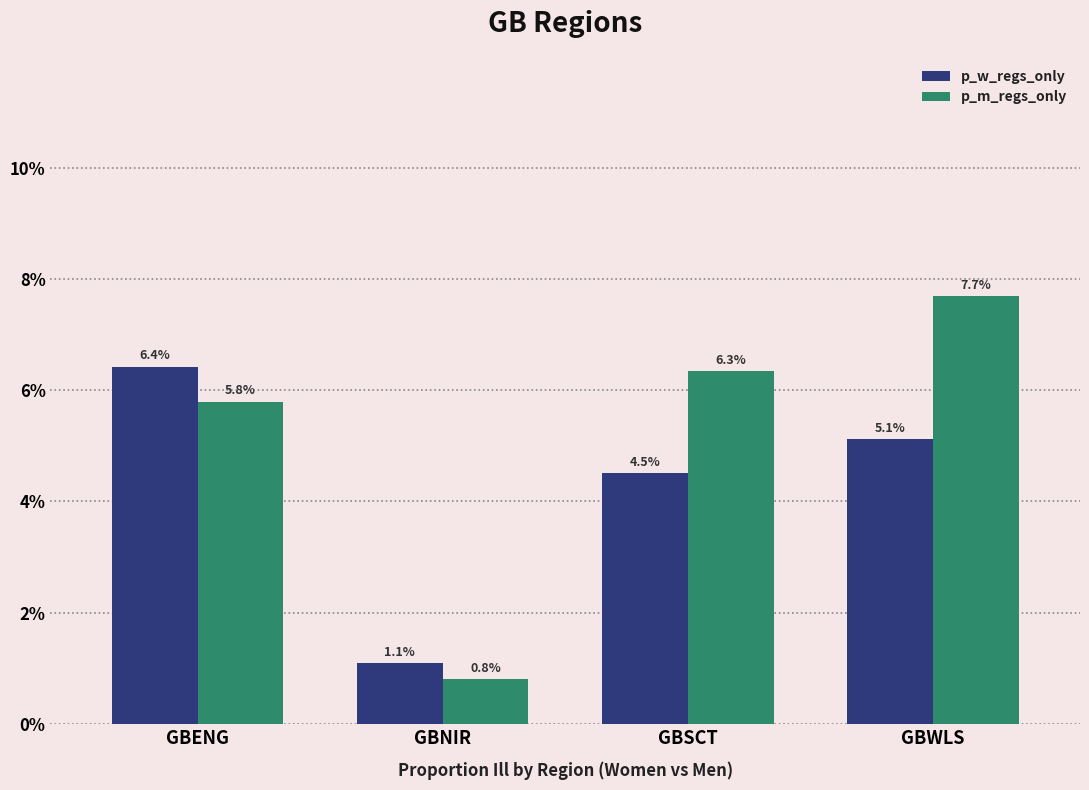

What is the label of the 2nd bar from the right?

GBSCT